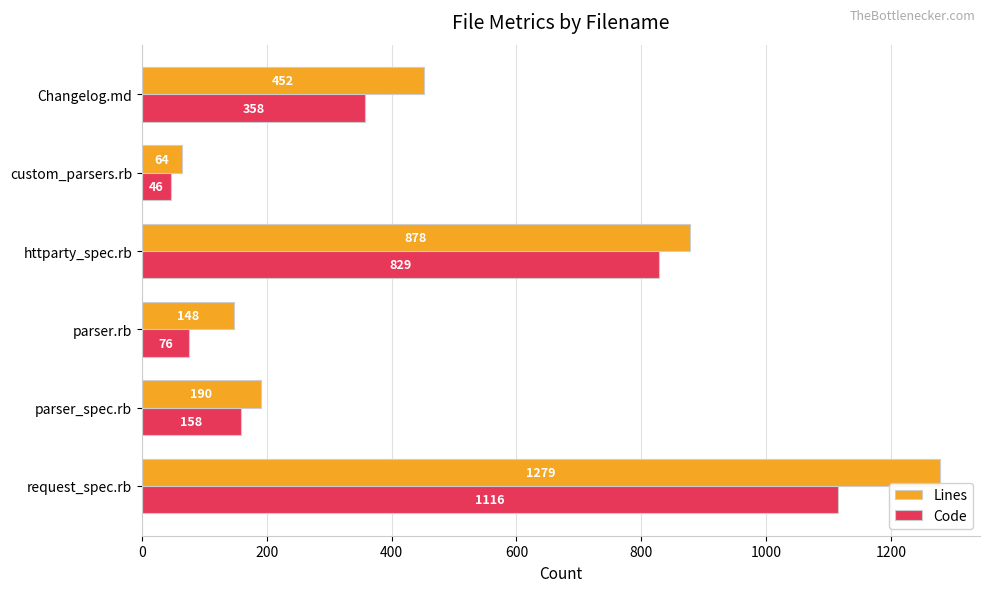

What is the difference between the maximum and second lowest values in the Lines series?

1131